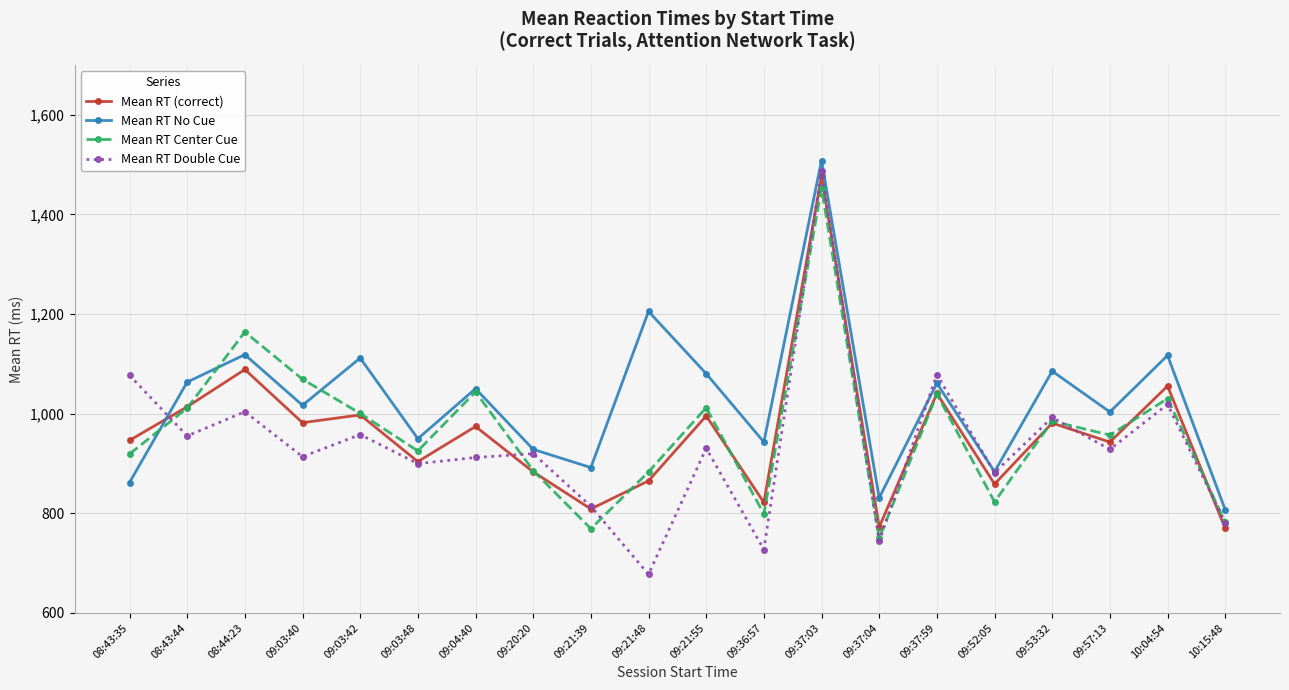

What is the difference between the maximum and minimum values in the Mean RT Center Cue series?

702.7